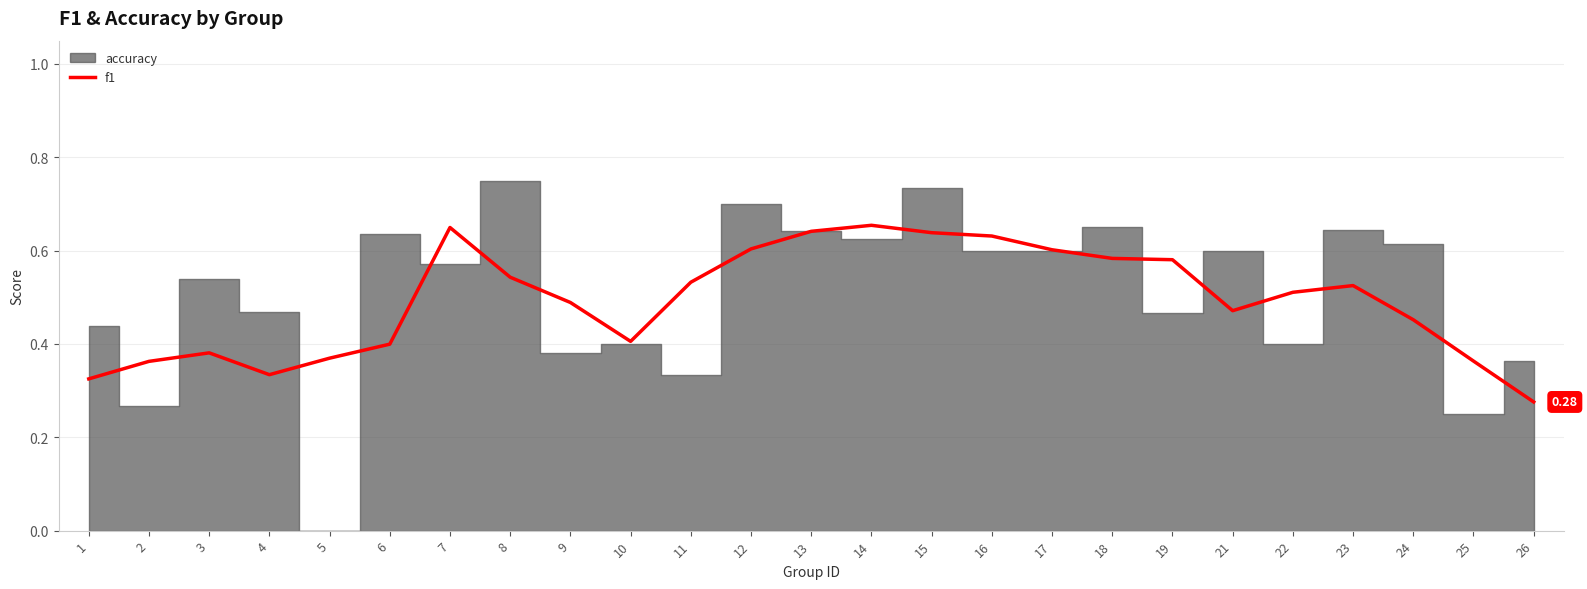

How many categories are shown in the chart?

25